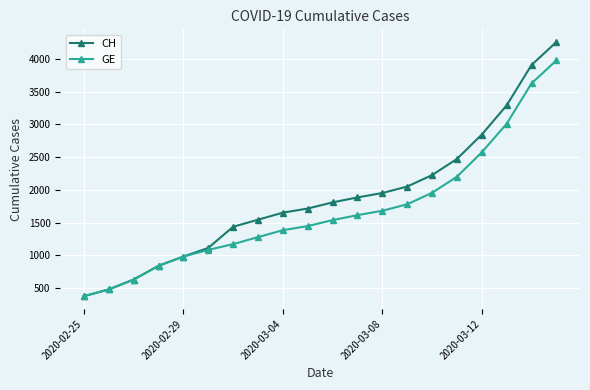

What are all the series names shown in the legend?

CH, GE